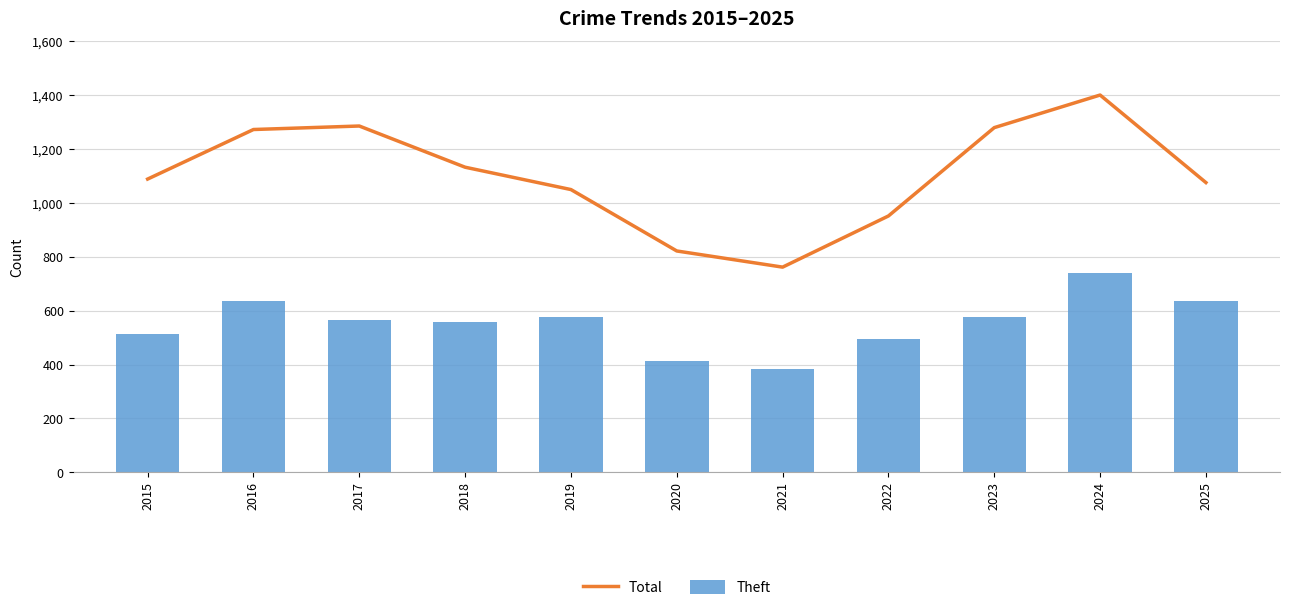

At which category is the sum across all series the highest?

2024